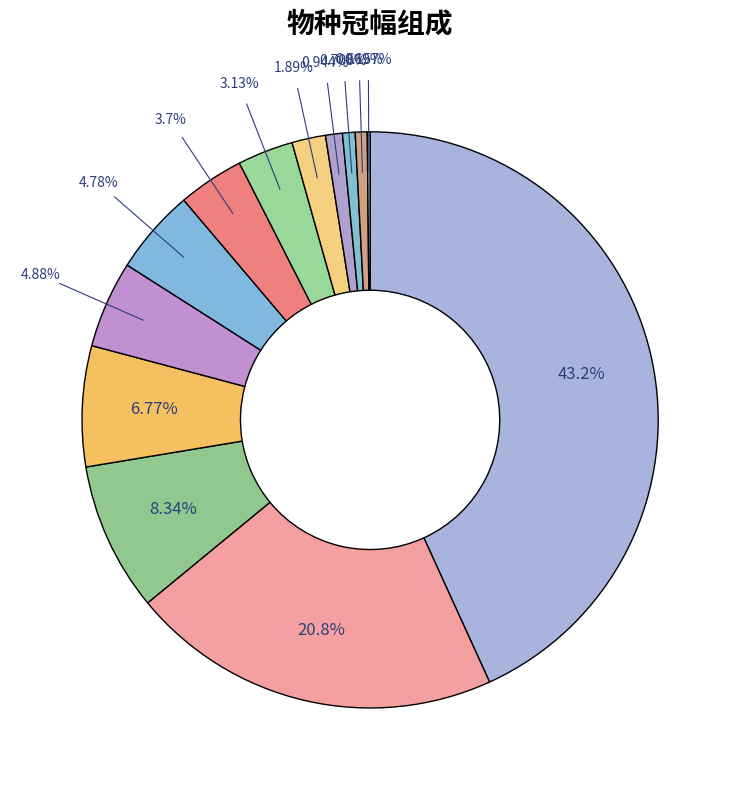

Is there a majority slice in this chart?

No